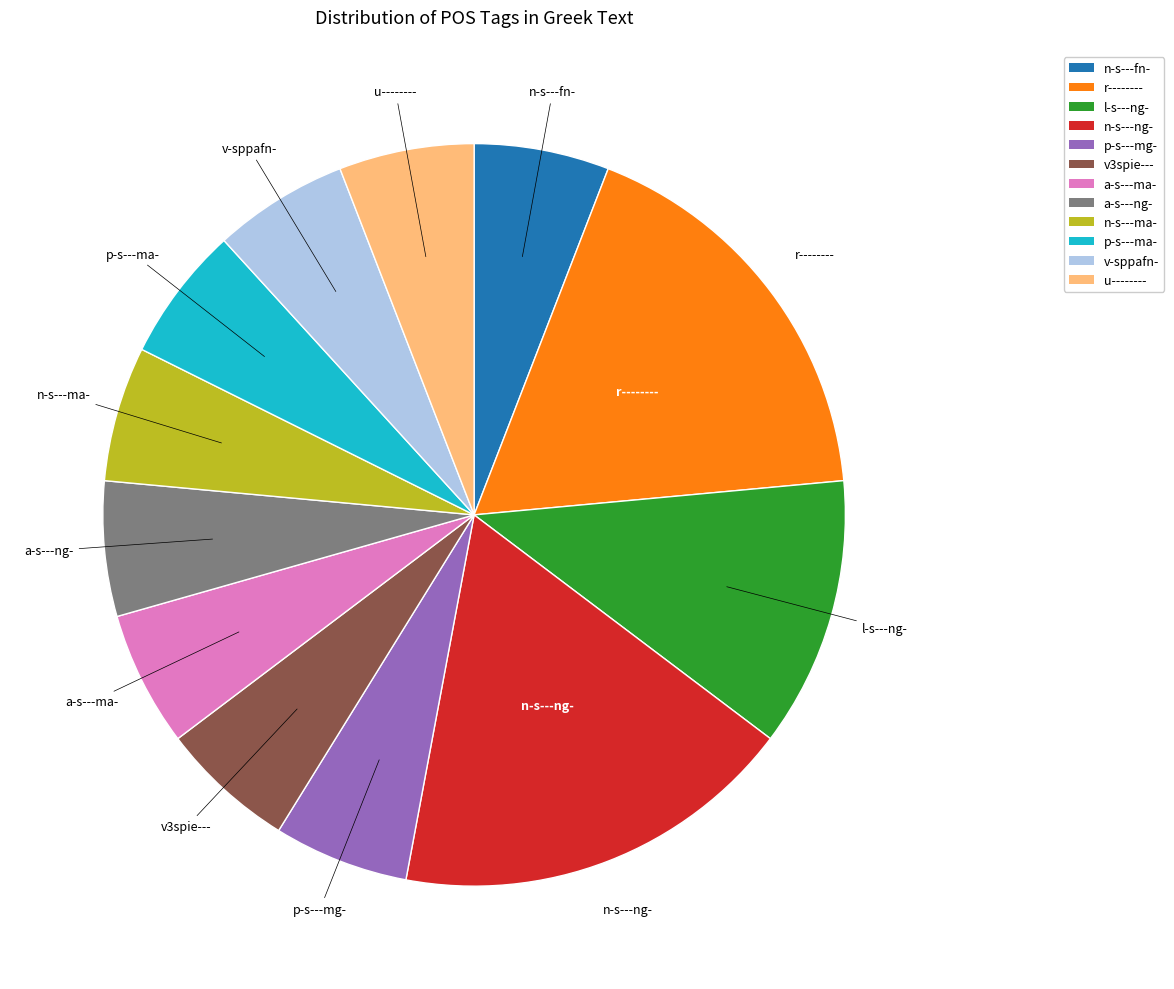

The p-s---mg- slice represents 6% of the pie. True or false?

True